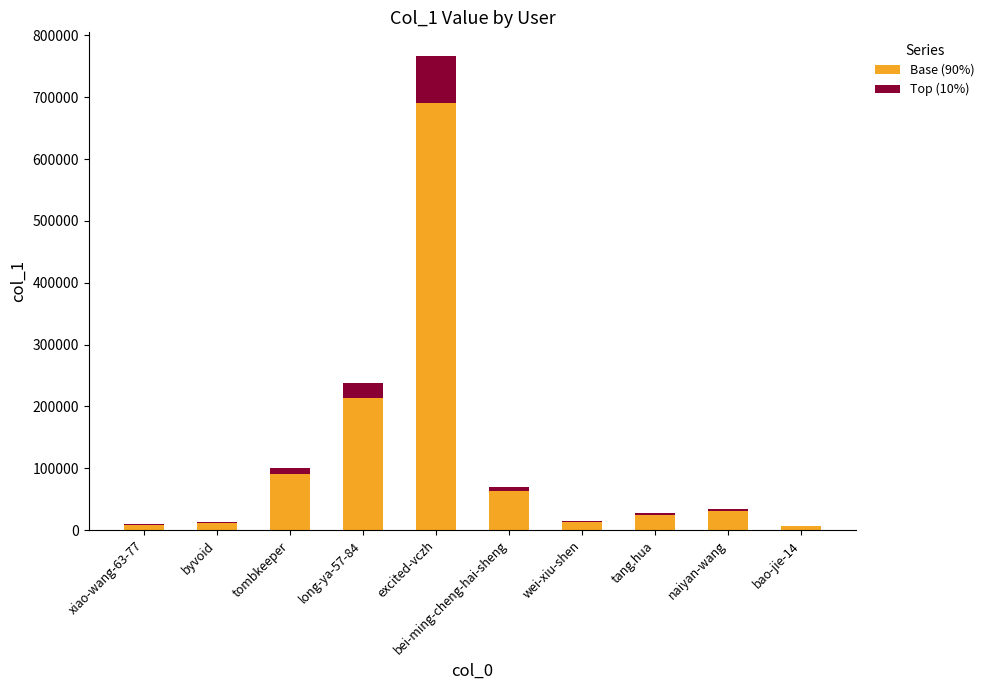

Where is Base (90%) nearest to the value 348257?

long-ya-57-84